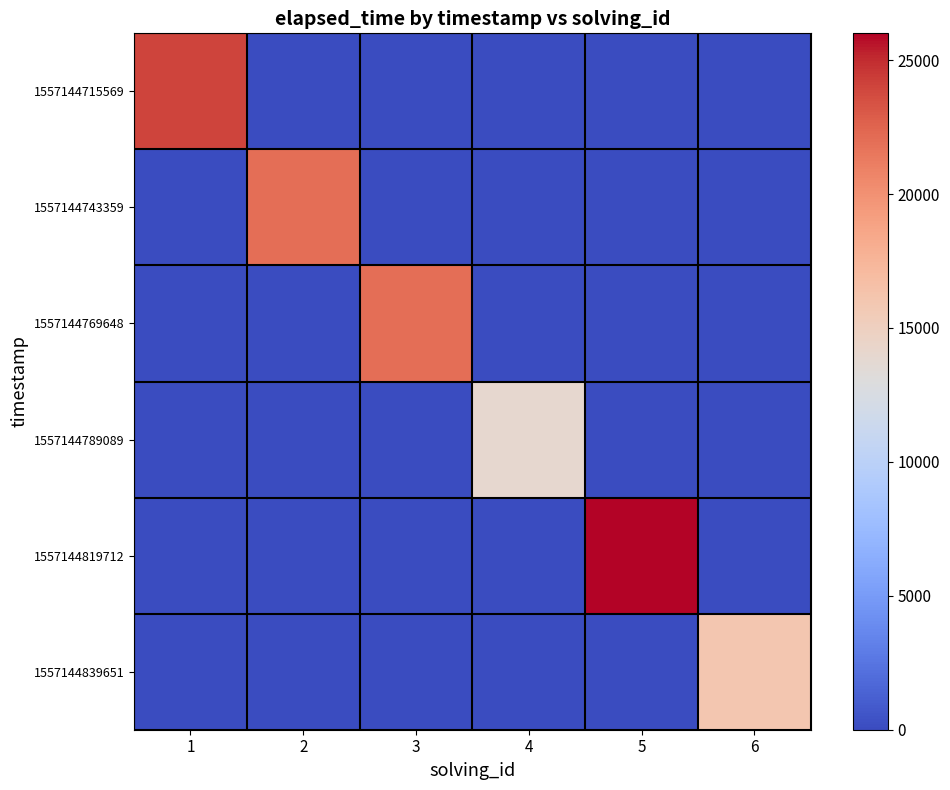

What is the sum of the 1557144789089 values at 3 and 4?

14000